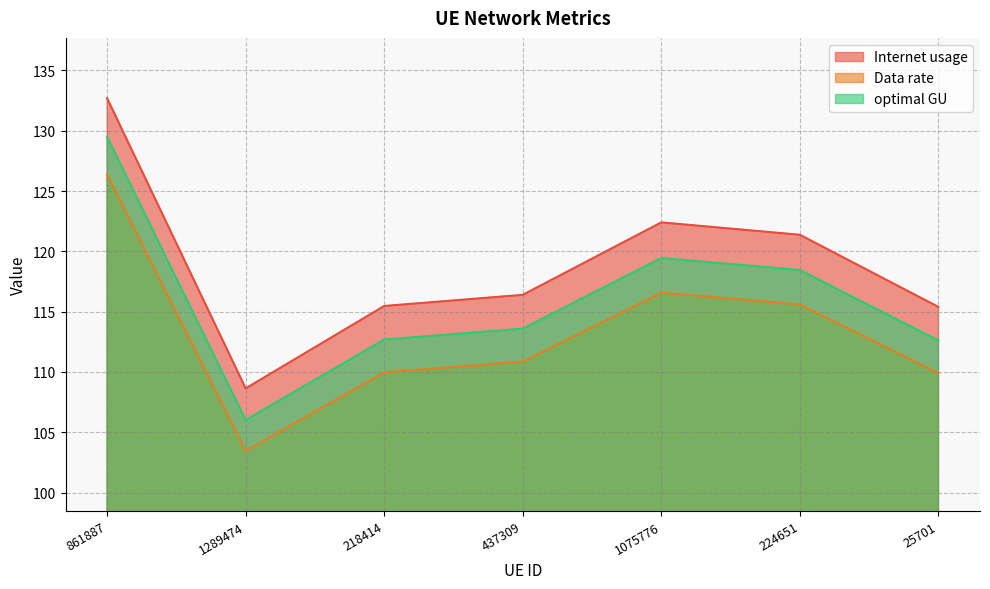

Is it true that Data rate equals 65.4 at 25701?

False